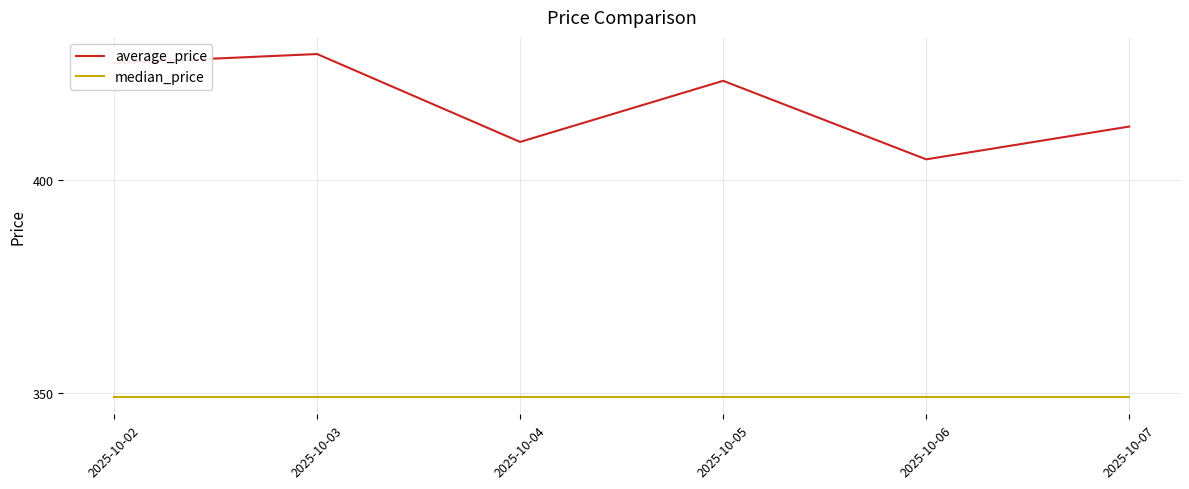

What is the difference between the highest and lowest values at 2025-10-03?

80.5